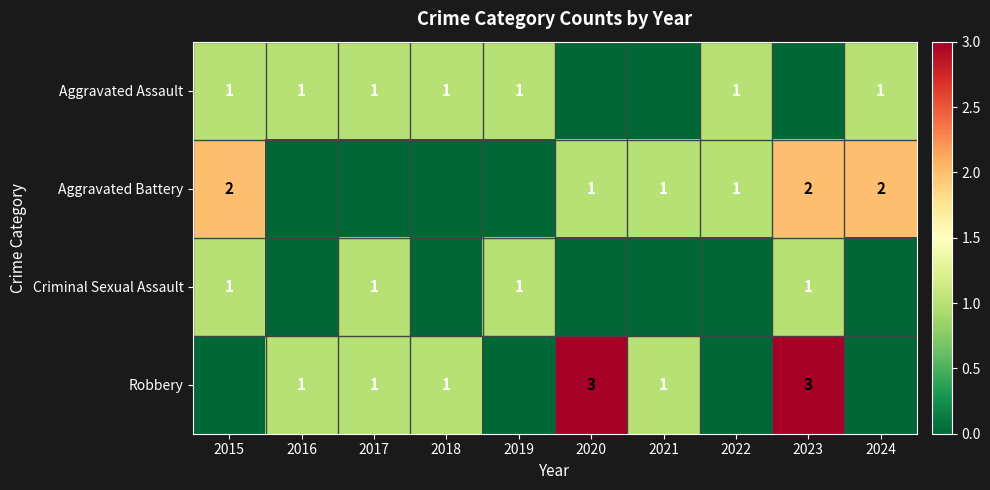

What is the greatest value displayed?

3